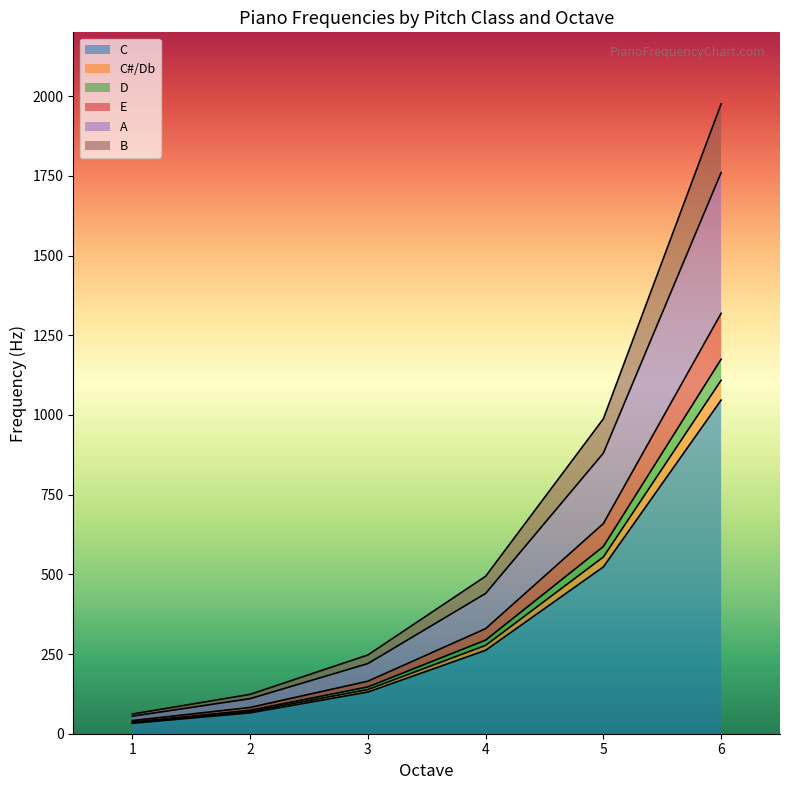

Where does the B series first go above 493?

4